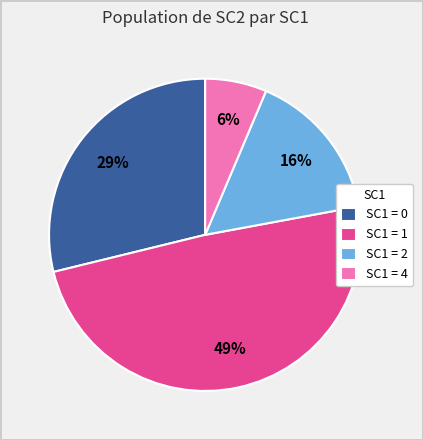

Is the sum of SC1 = 1 and SC1 = 4 greater than half?

Yes